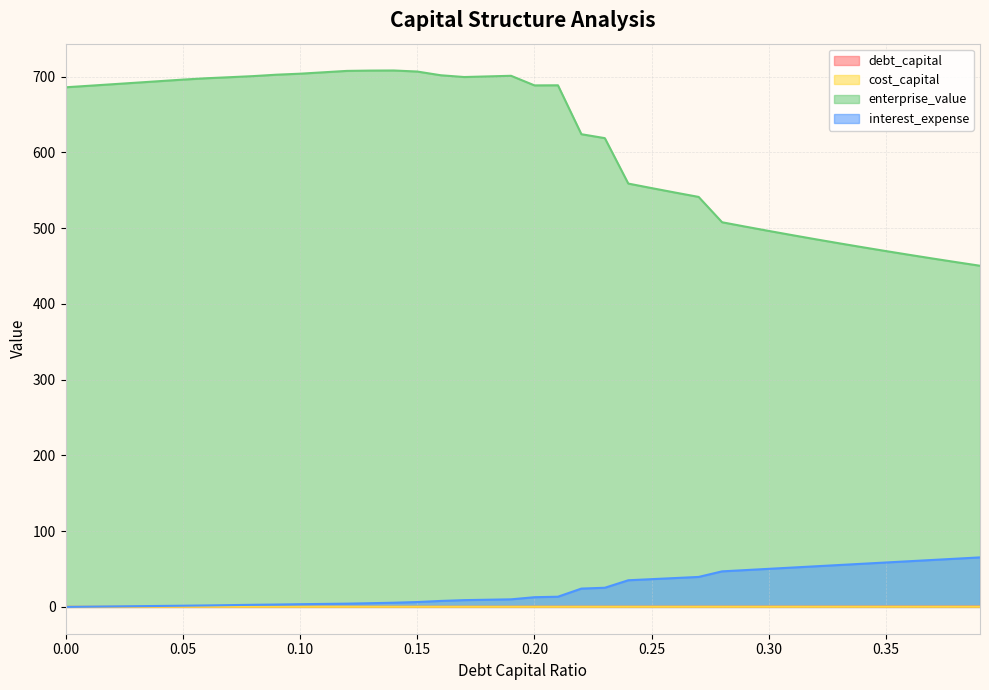

Which series has the widest spread of values?

enterprise_value